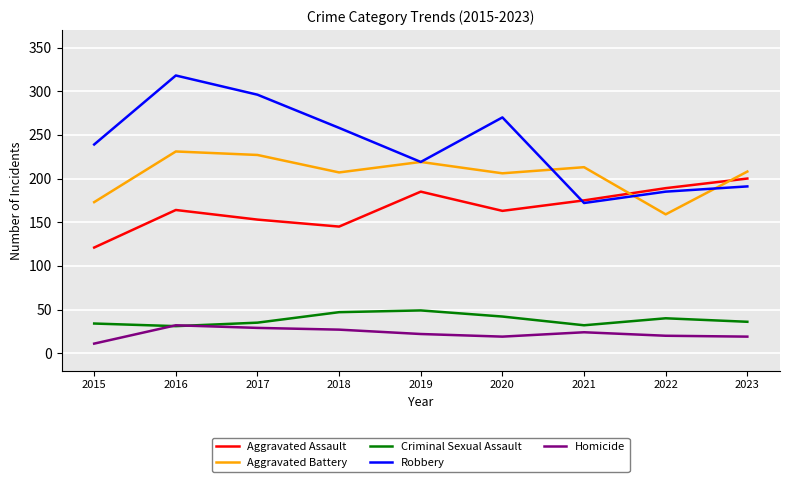

True or false: Homicide has more than 0 points higher than both neighbors.

True